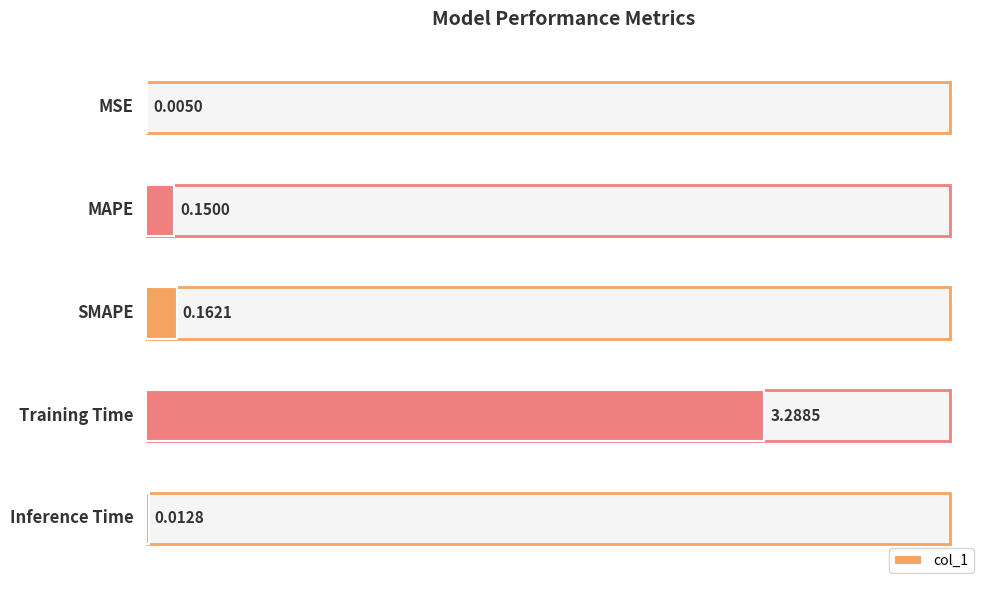

What is the sum of all values?

3.6